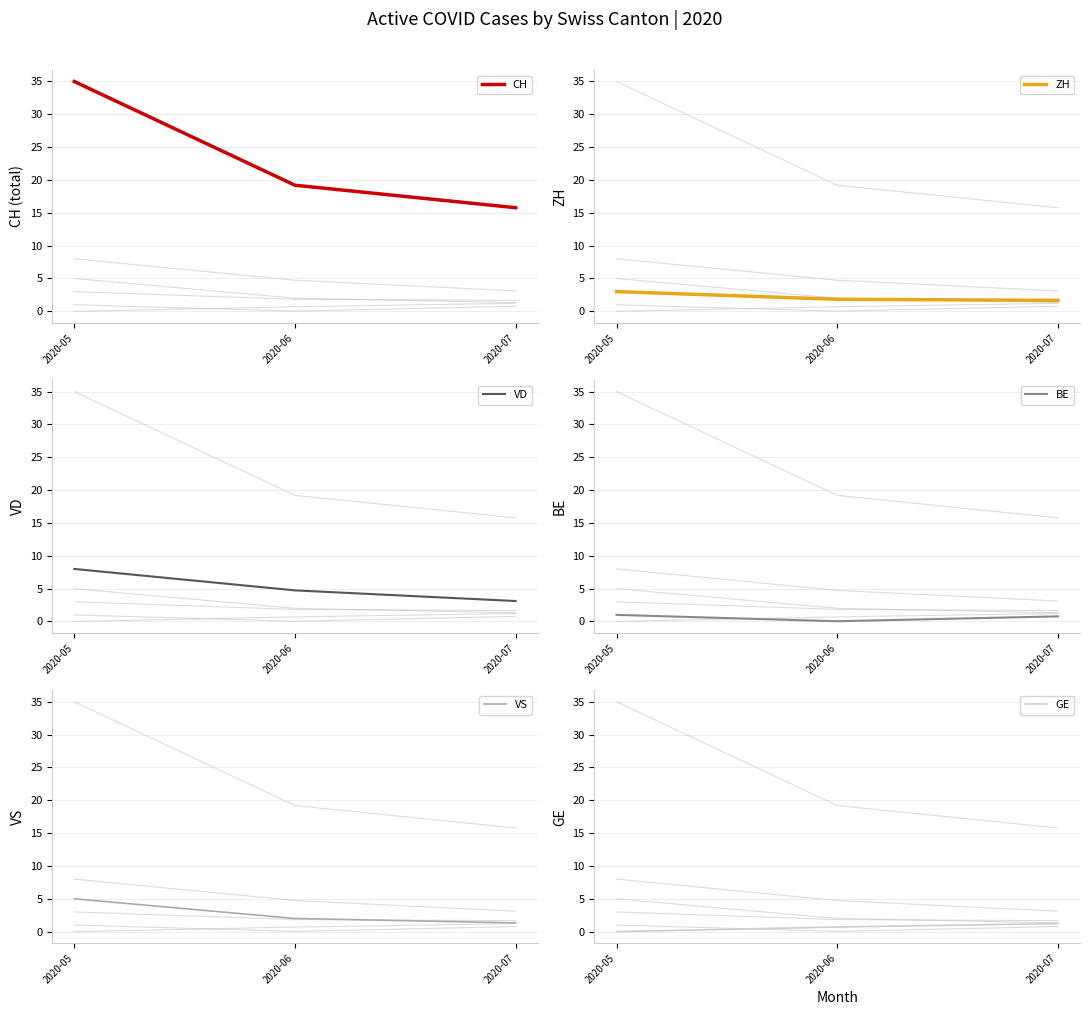

Which series changed the most between 2020-06 and 2020-07?

CH